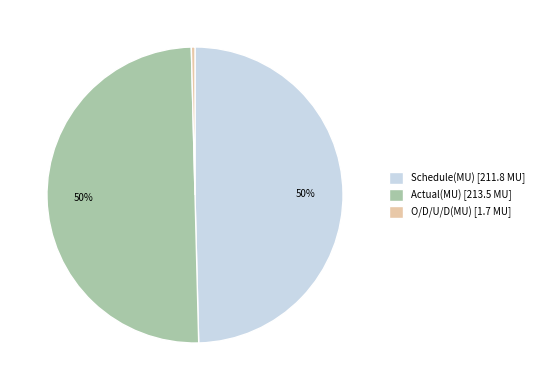

To the nearest percent, what percentage of the pie is Schedule(MU)?

50%